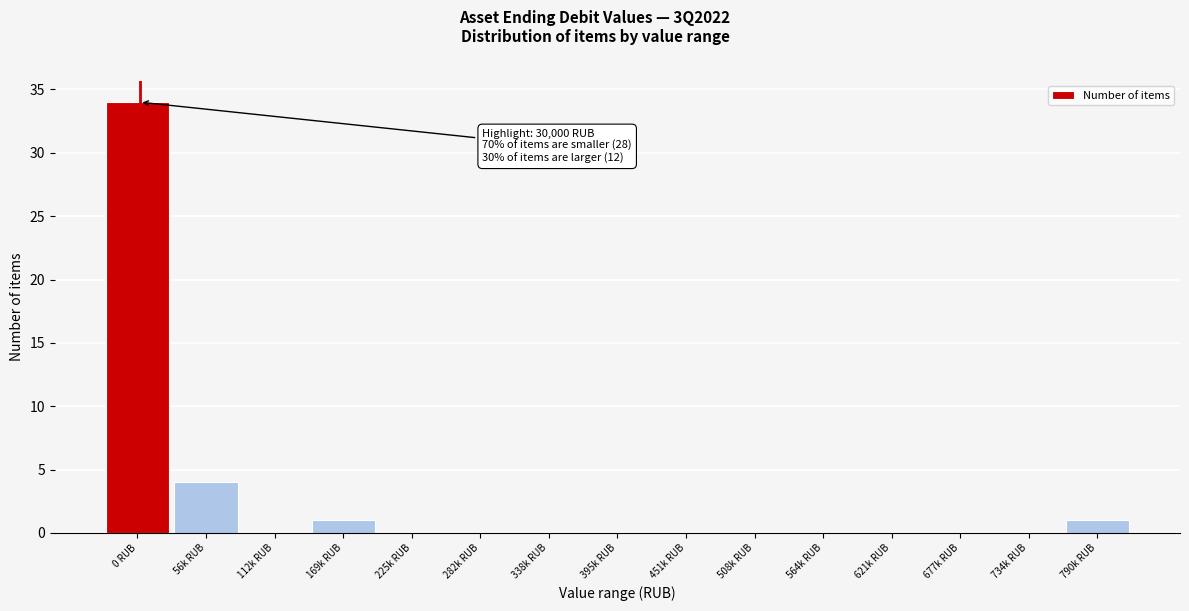

Reading left to right, transcribe all the data shown in this chart.

0 RUB=34	56k RUB=4	112k RUB=0	169k RUB=1	225k RUB=0	282k RUB=0	338k RUB=0	395k RUB=0	451k RUB=0	508k RUB=0	564k RUB=0	621k RUB=0	677k RUB=0	734k RUB=0	790k RUB=1